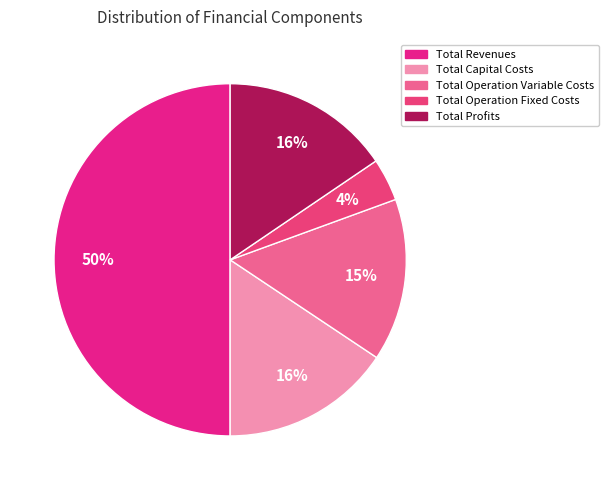

How many segments does this pie chart have?

5